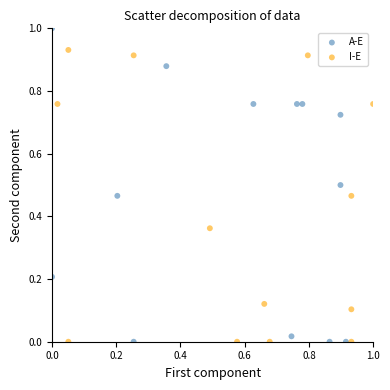

What are all the series names shown in the legend?

A-E, I-E